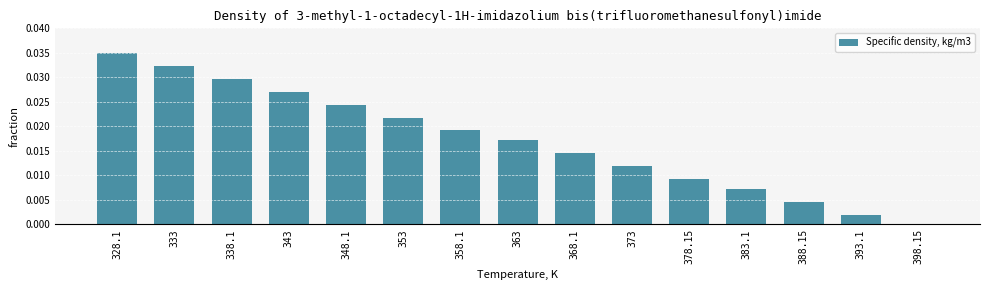

How many values exceed 0?

14